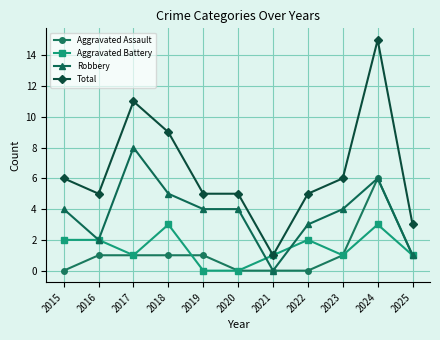

At which category is the sum across all series the highest?

2024